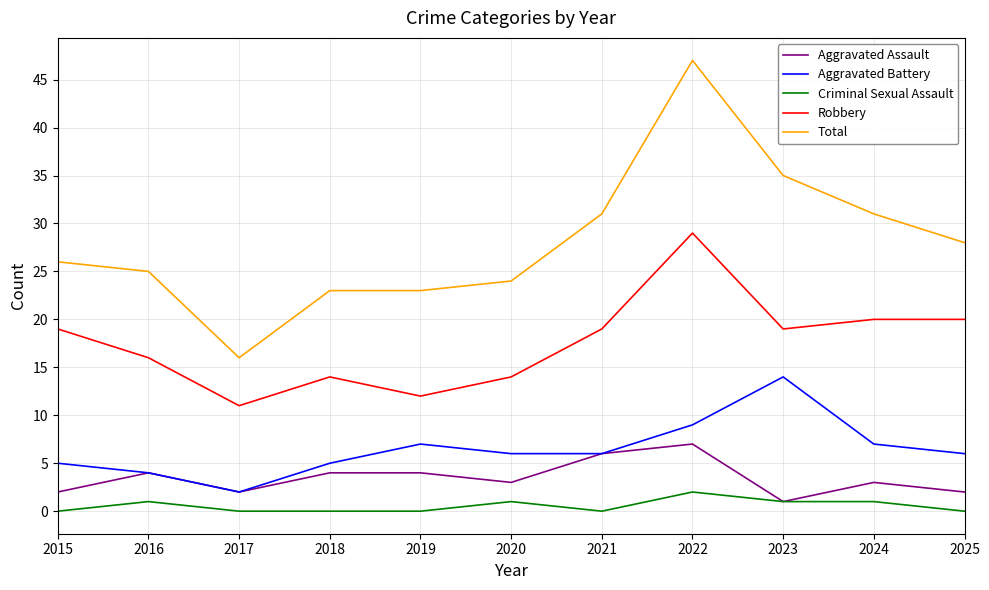

Rank the series by their maximum value, from lowest to highest.

Criminal Sexual Assault, Aggravated Assault, Aggravated Battery, Robbery, Total